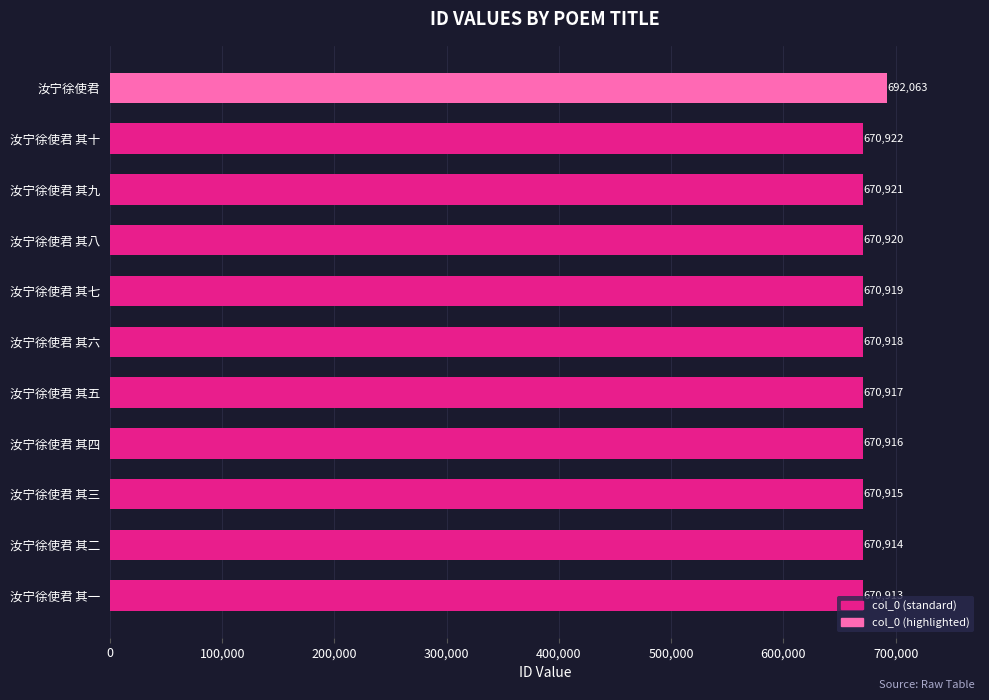

Rank the categories by value from highest to lowest.

汝宁徐使君, 汝宁徐使君 其十, 汝宁徐使君 其九, 汝宁徐使君 其八, 汝宁徐使君 其七, 汝宁徐使君 其六, 汝宁徐使君 其五, 汝宁徐使君 其四, 汝宁徐使君 其三, 汝宁徐使君 其二, 汝宁徐使君 其一